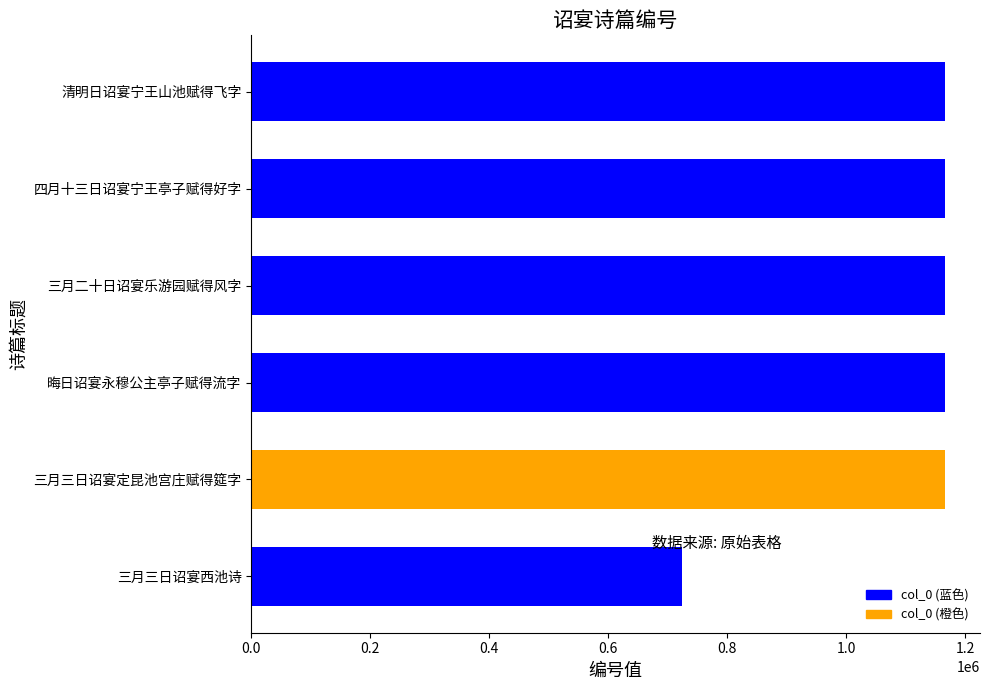

Is it true that the value at 三月三日诏宴定昆池宫庄赋得筵字 is 1815007?

False